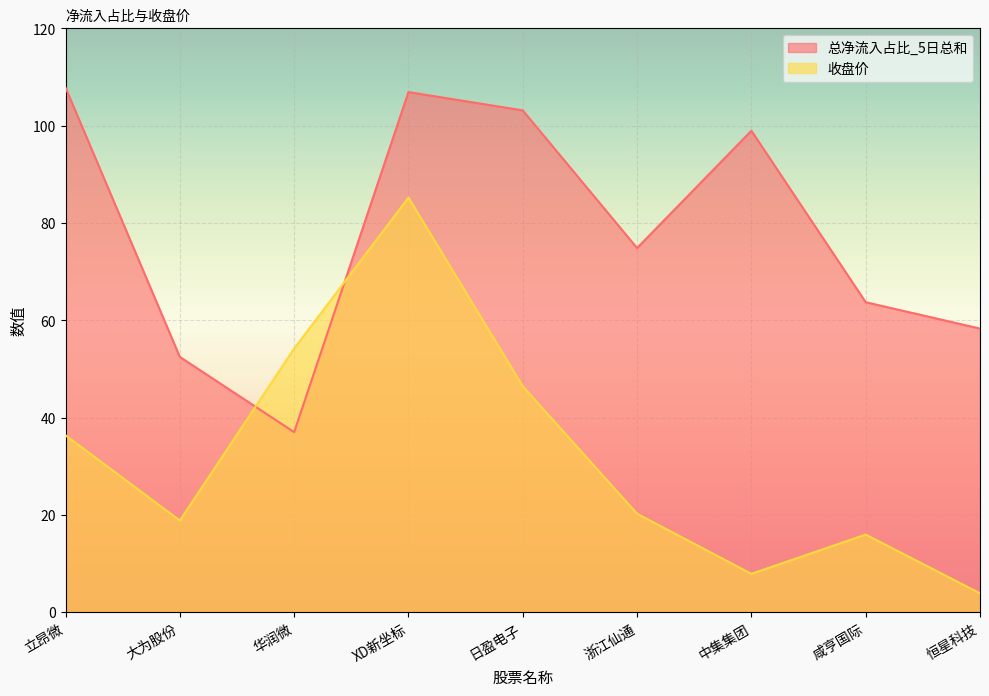

What is the spread (max minus min) of values at XD新坐标?

21.7